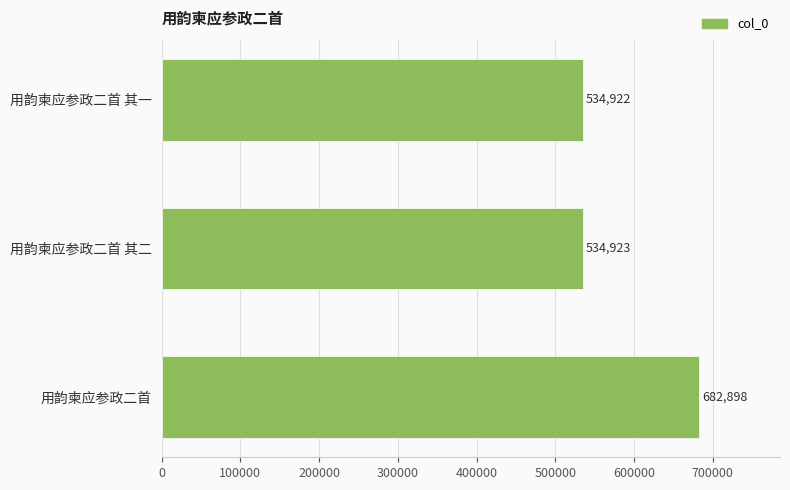

List the labels in order of value, smallest first.

用韵柬应参政二首 其一, 用韵柬应参政二首 其二, 用韵柬应参政二首